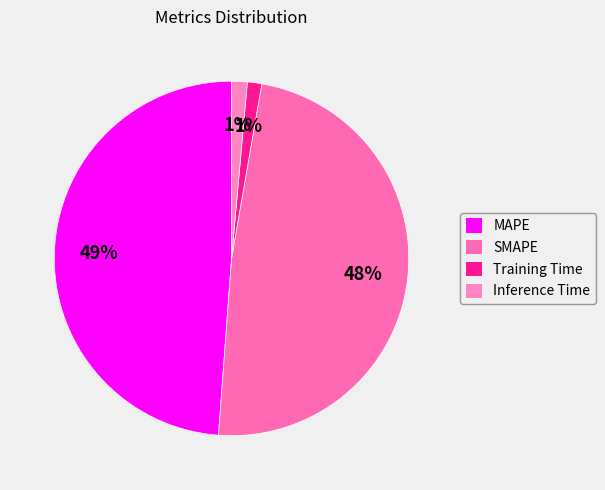

Does Inference Time account for over 50% of the chart?

No